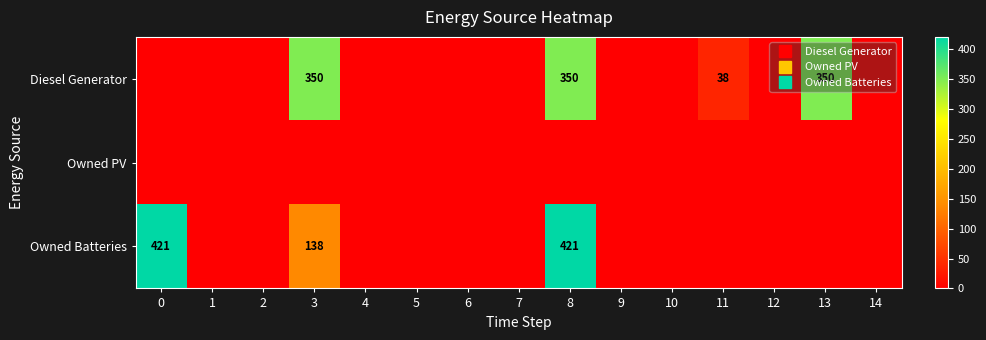

What is the sum of all Owned Batteries values?

980